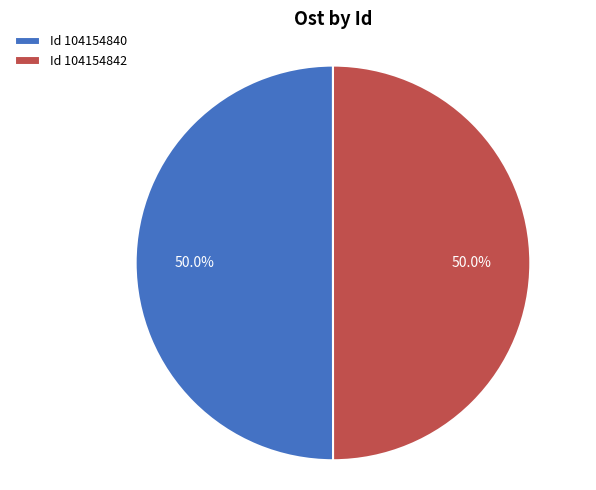

Approximately how many times larger is the value at Id 104154840 compared to Id 104154842?

1.0